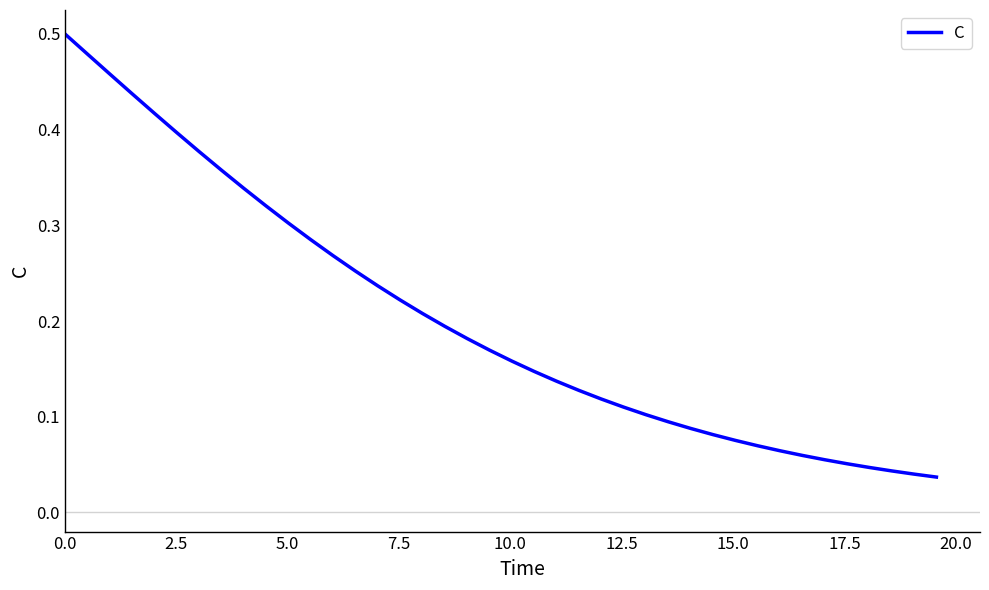

True or false: the data has more than 0 interior local peaks.

False